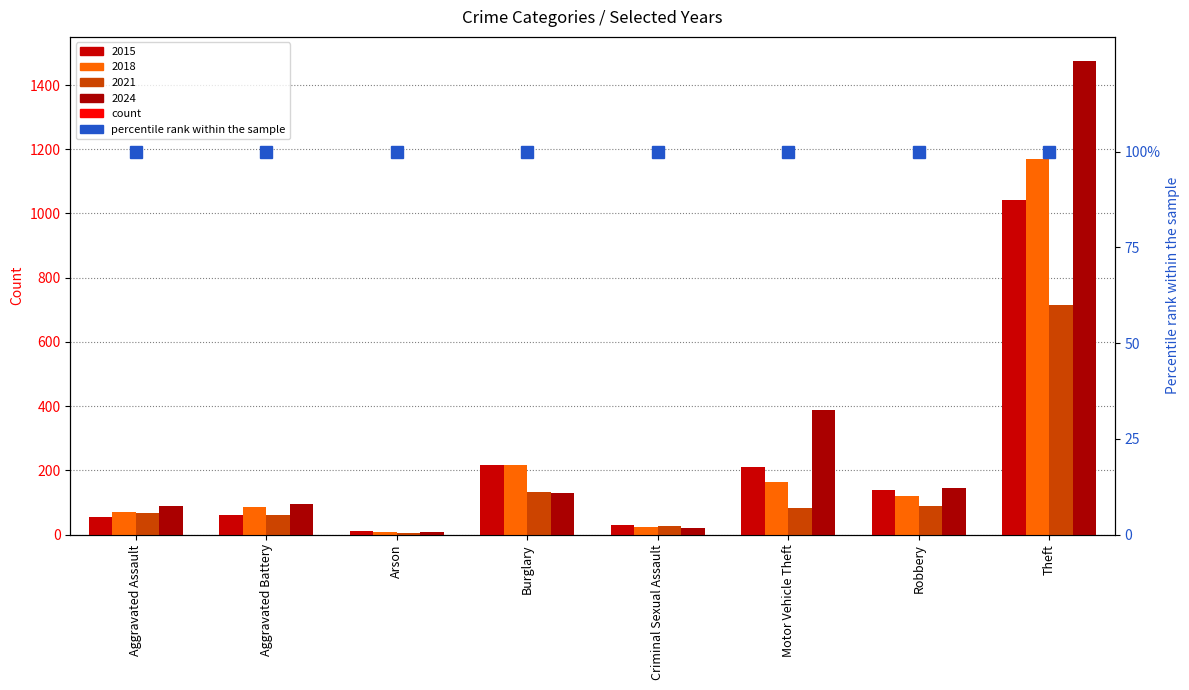

Reading left to right, what are all the values shown in this chart?

2015: Aggravated Assault=56	Aggravated Battery=60	Arson=10	Burglary=216	Criminal Sexual Assault=29	Motor Vehicle Theft=212	Robbery=139	Theft=1041
2018: Aggravated Assault=72	Aggravated Battery=86	Arson=7	Burglary=218	Criminal Sexual Assault=24	Motor Vehicle Theft=163	Robbery=121	Theft=1170
2021: Aggravated Assault=66	Aggravated Battery=60	Arson=6	Burglary=134	Criminal Sexual Assault=26	Motor Vehicle Theft=82	Robbery=88	Theft=716
2024: Aggravated Assault=88	Aggravated Battery=95	Arson=8	Burglary=131	Criminal Sexual Assault=20	Motor Vehicle Theft=387	Robbery=144	Theft=1476